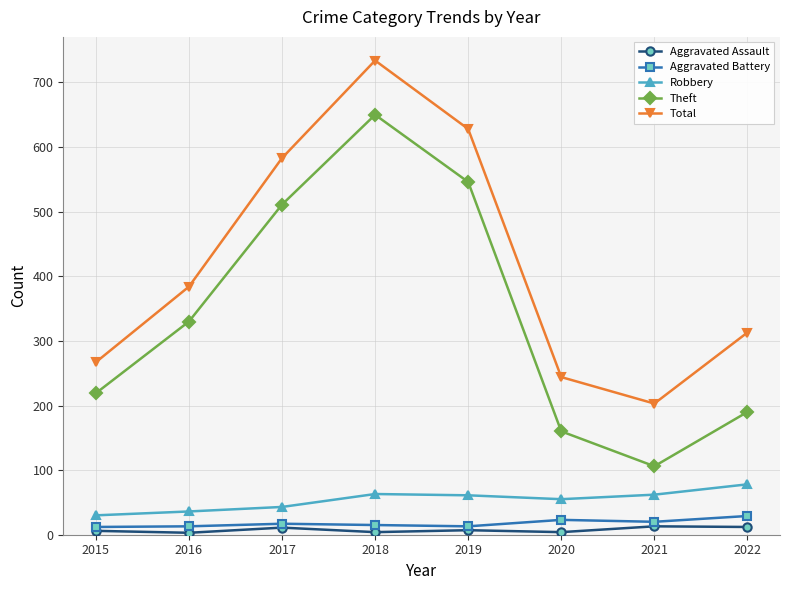

Does the chart have visible grid lines?

Yes